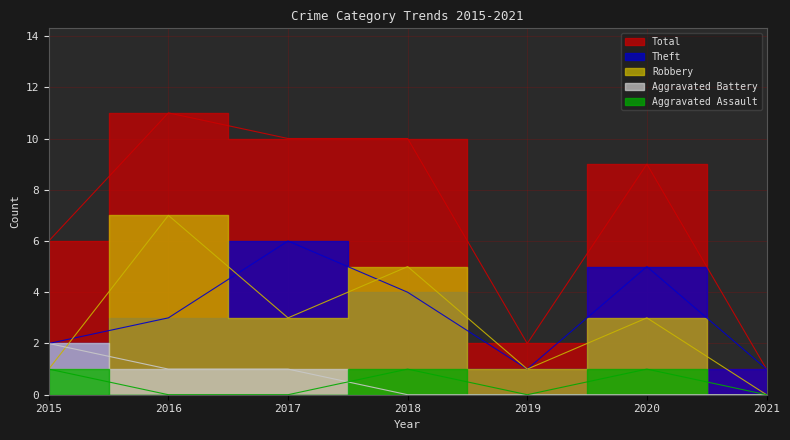

What is the total value across all series at 2019?

4